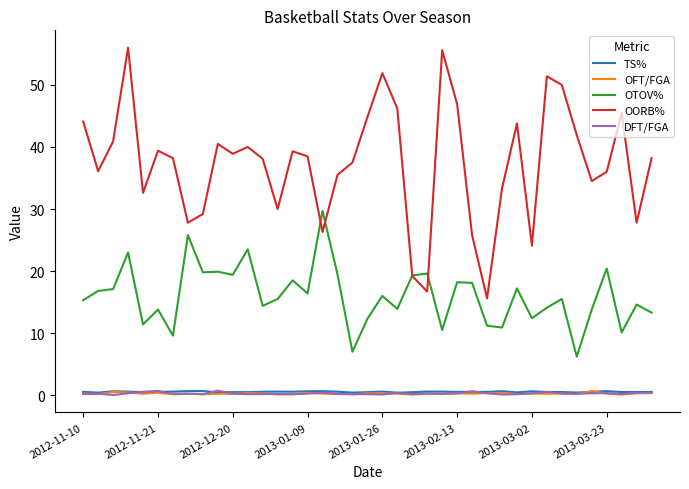

What is the greatest value displayed?

56.0